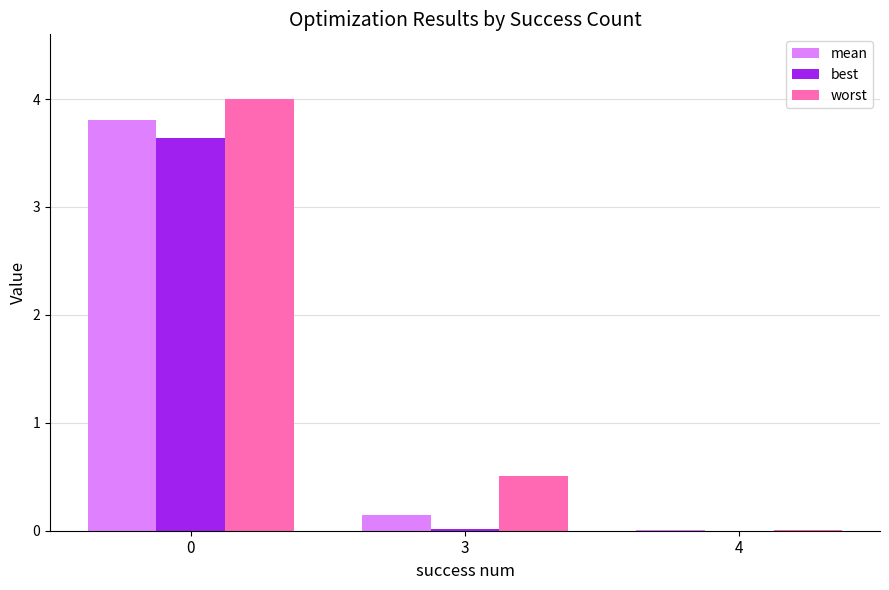

What is the maximum value for mean?

3.8